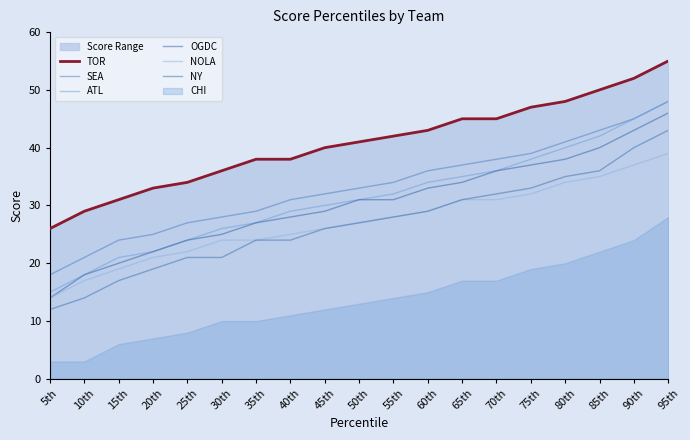

True or false: TOR and SEA intersect in this chart.

False